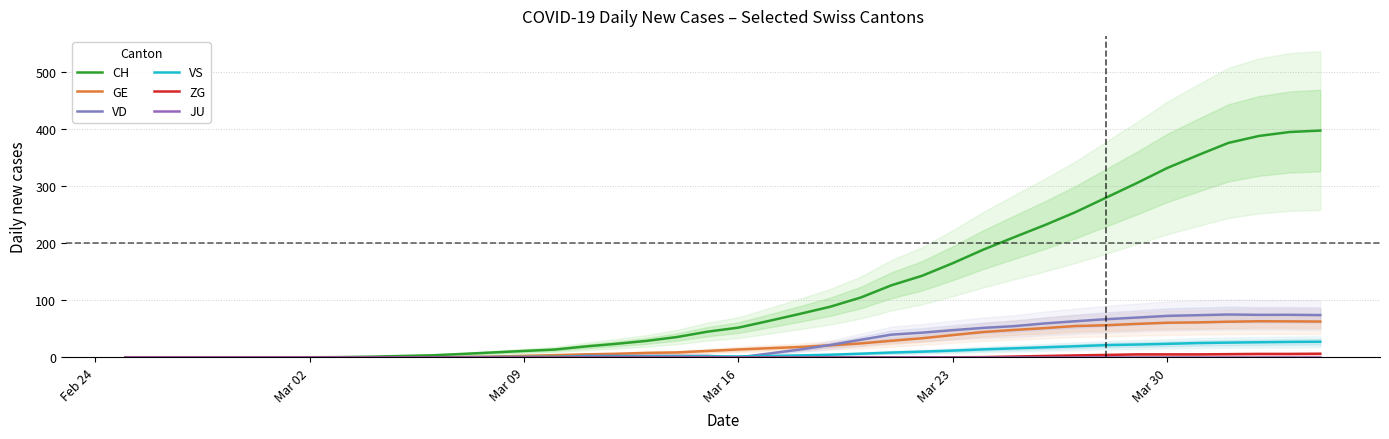

What is the maximum value shown in the chart?

397.0